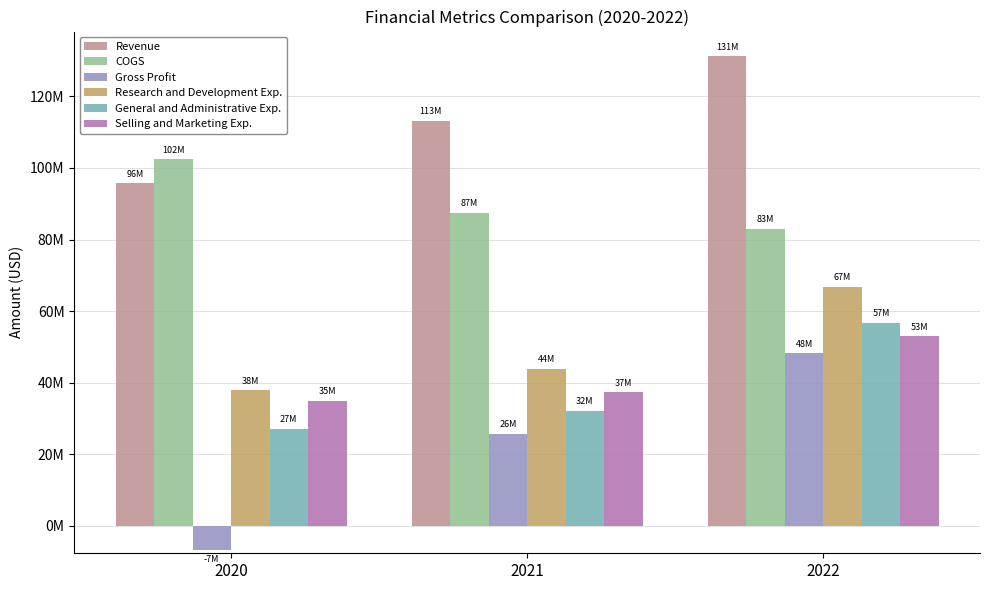

What is the difference between the second highest and minimum values in the Selling and Marketing Exp. series?

2355000